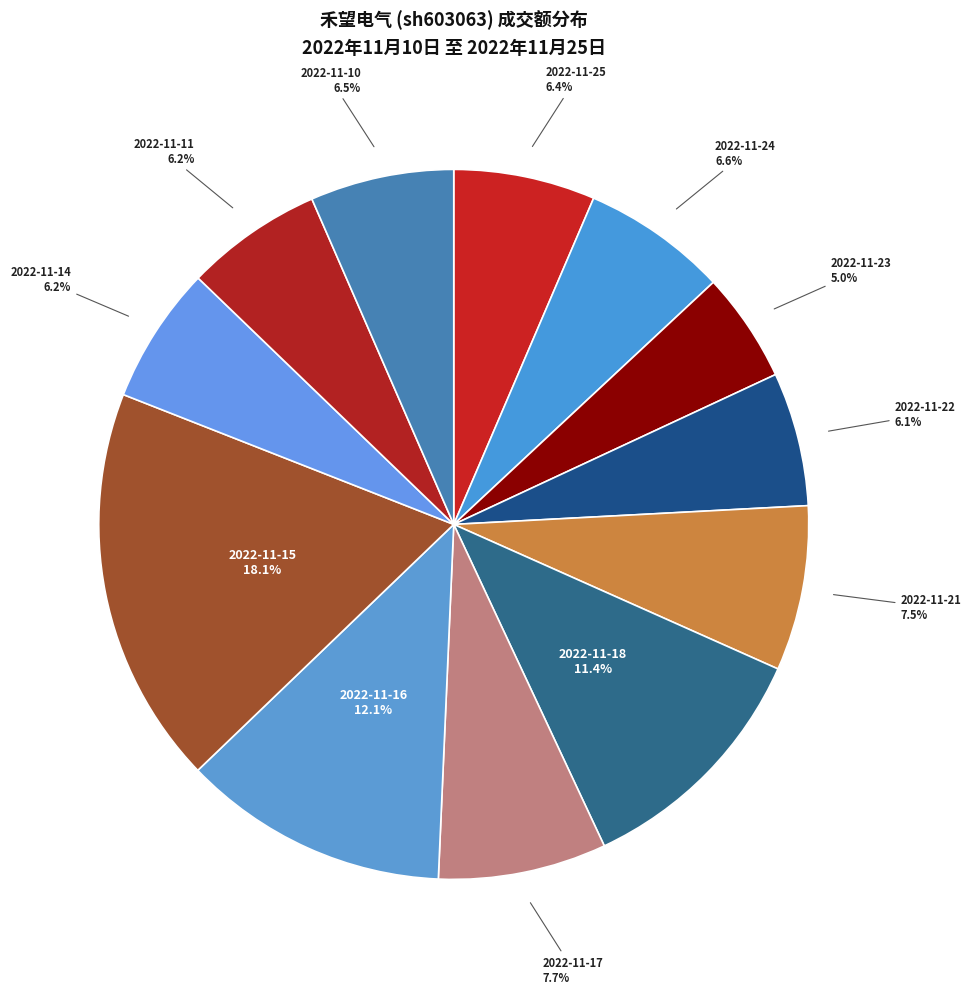

What is the ratio of the value at 2022-11-10 to the value at 2022-11-16?

0.5